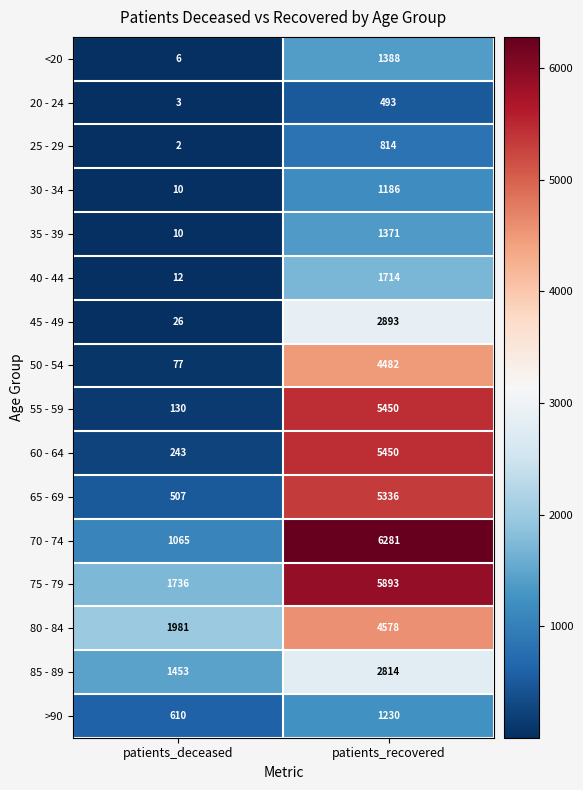

How many data points in 35 - 39 are less than 1371?

1